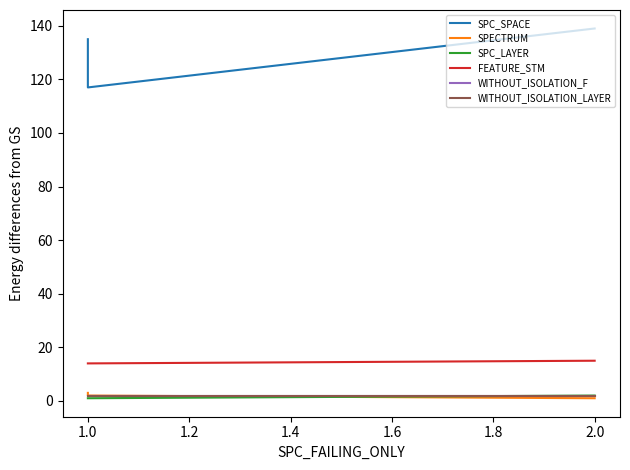

What is the average value of the WITHOUT_ISOLATION_F series?

2